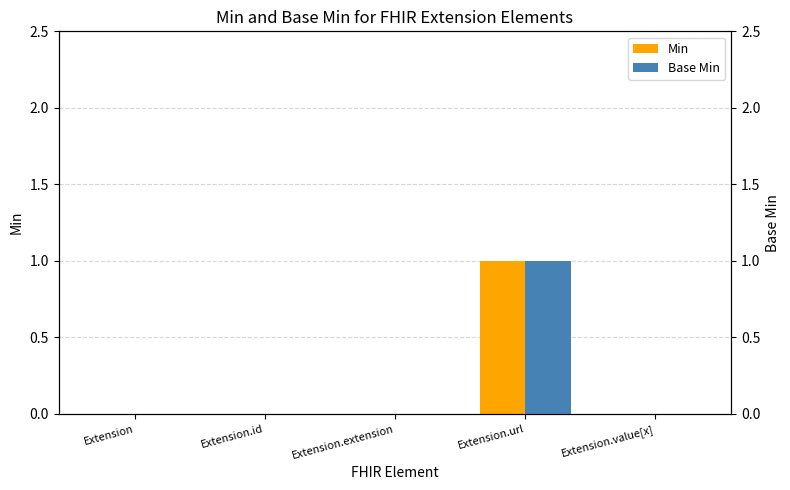

How many values in the Min series exceed 0?

1